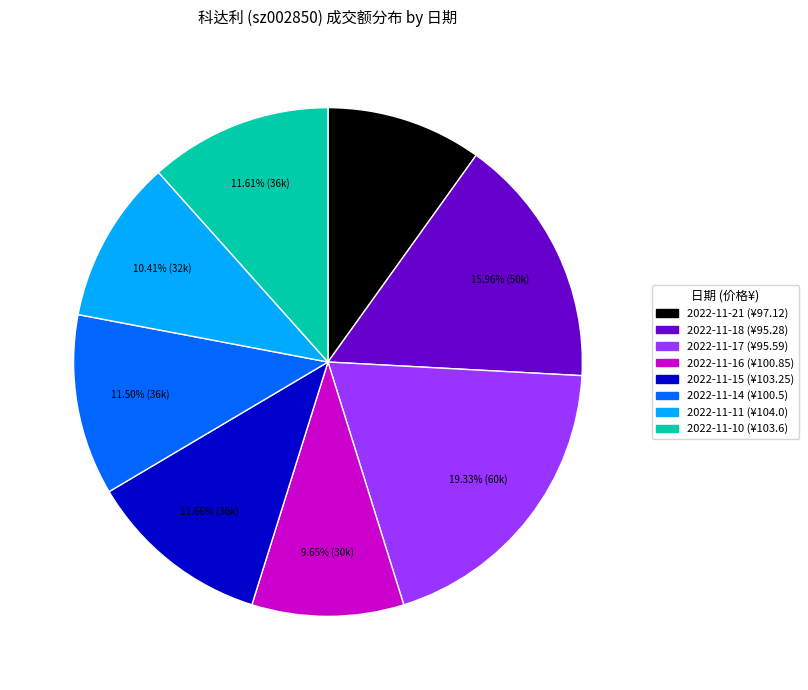

Which category has the biggest portion of the pie?

2022-11-17